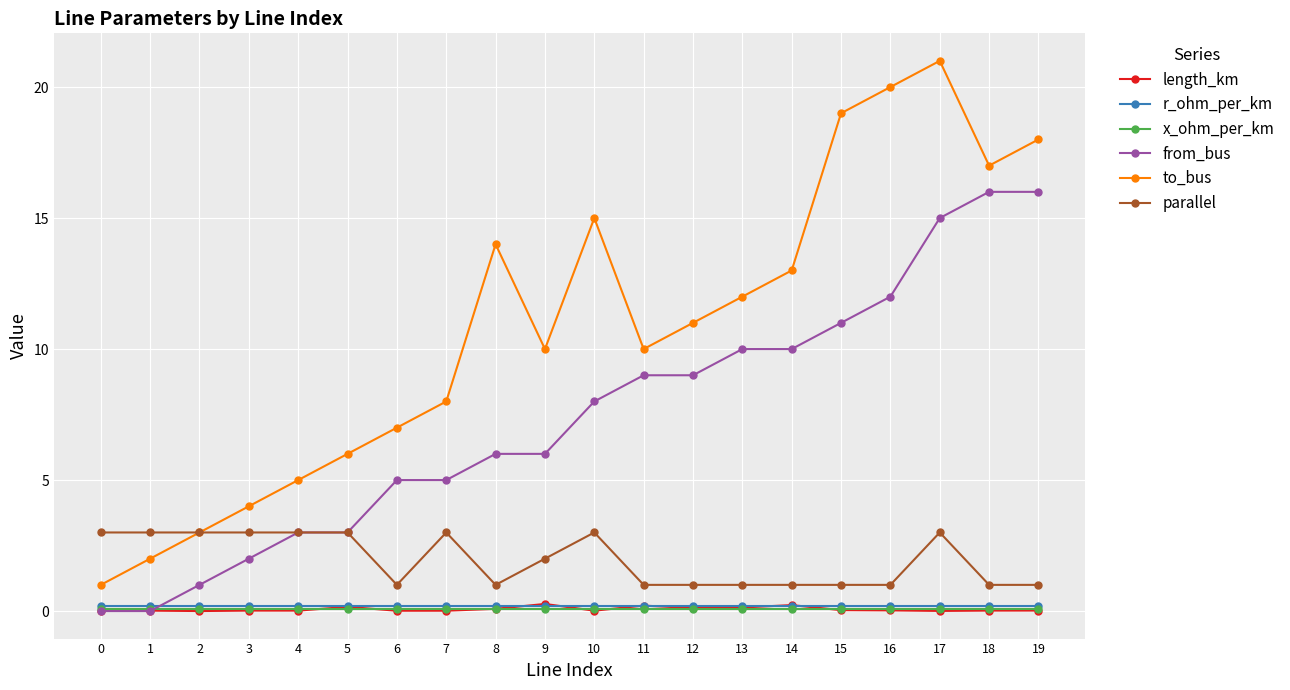

Count the number of data series in this chart.

6